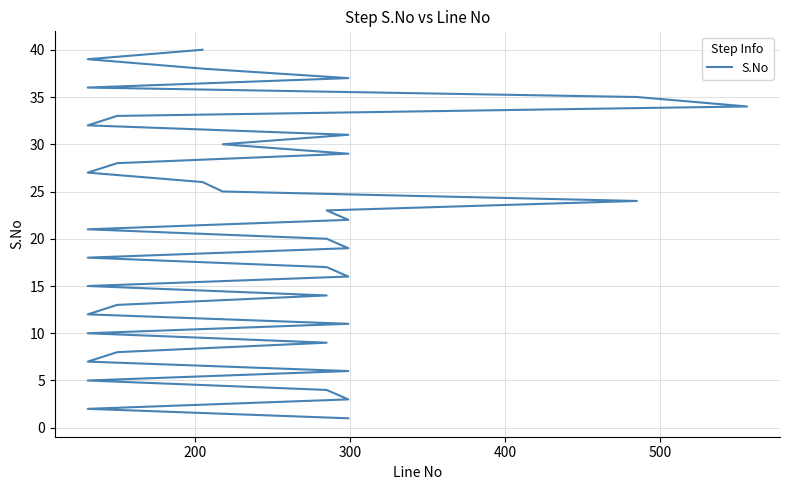

How many lines are shown in the chart?

1